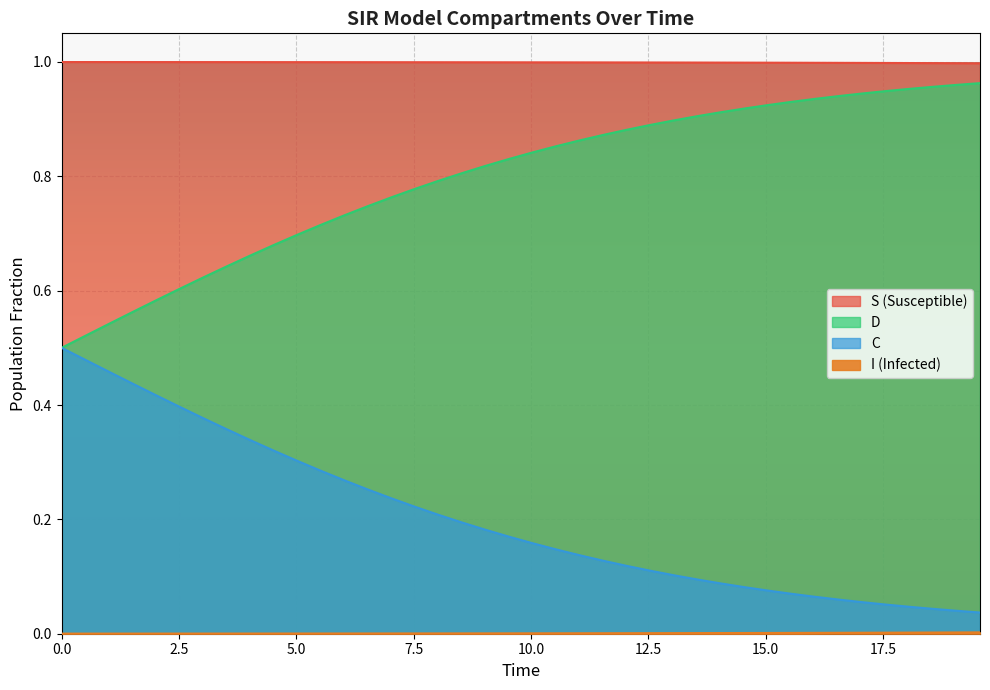

Which series has the widest spread of values?

C